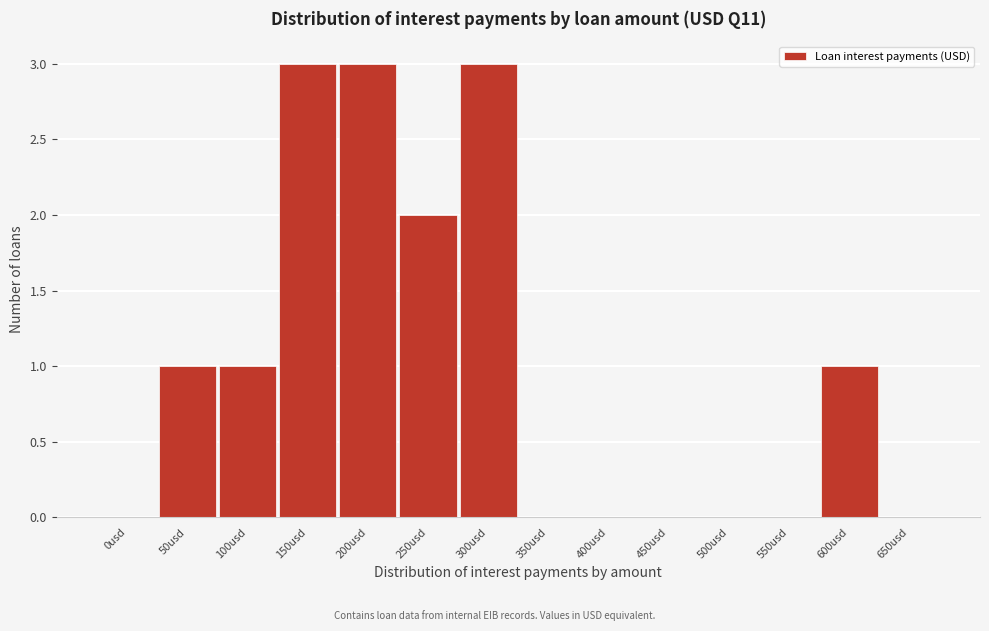

Reading left to right, what are all the values shown in this chart?

0usd=0	50usd=1	100usd=1	150usd=3	200usd=3	250usd=2	300usd=3	350usd=0	400usd=0	450usd=0	500usd=0	550usd=0	600usd=1	650usd=0